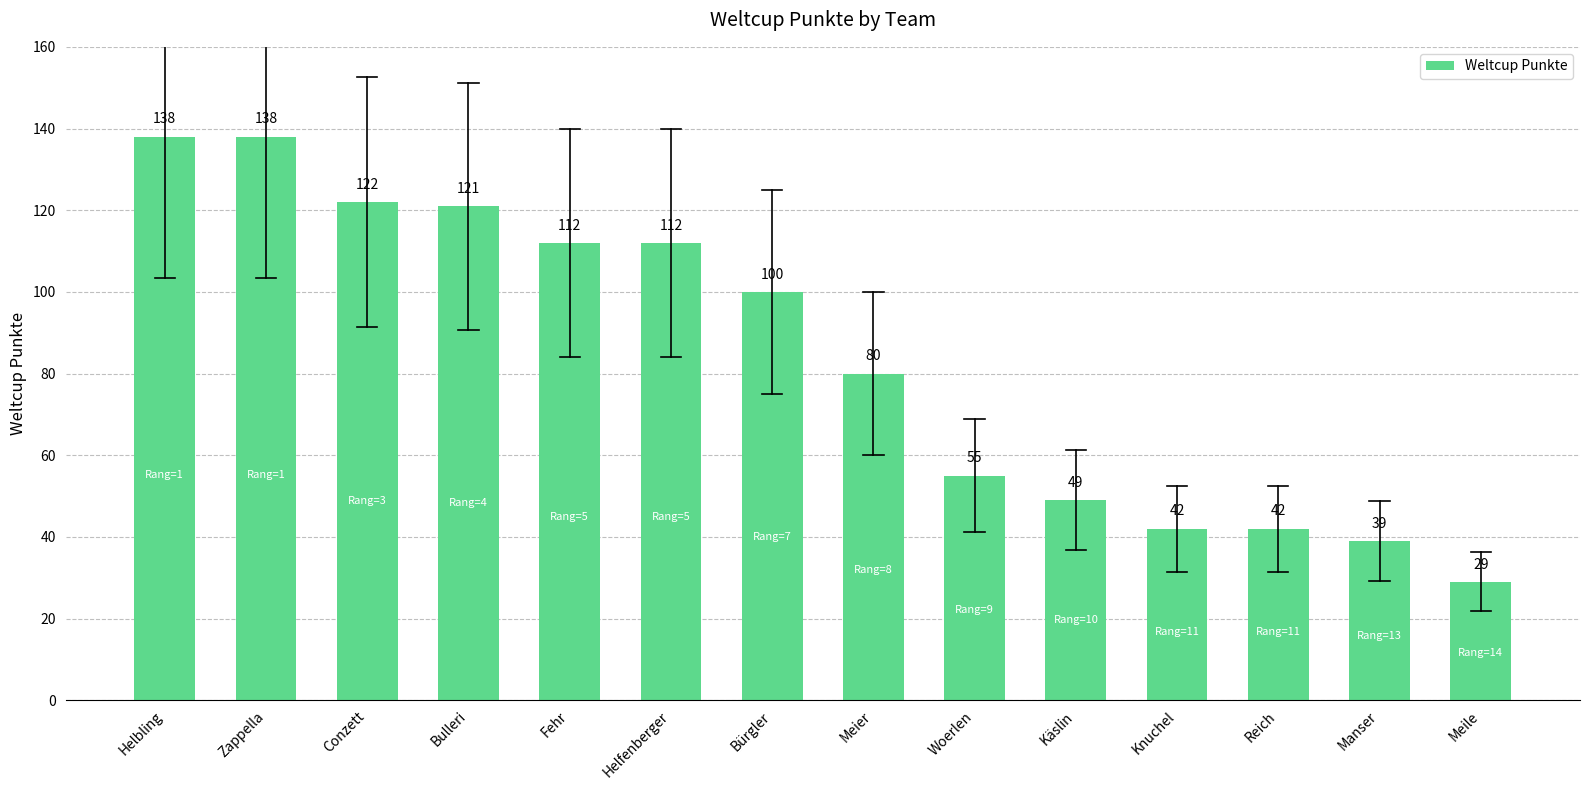

What is the maximum value shown in the chart?

138